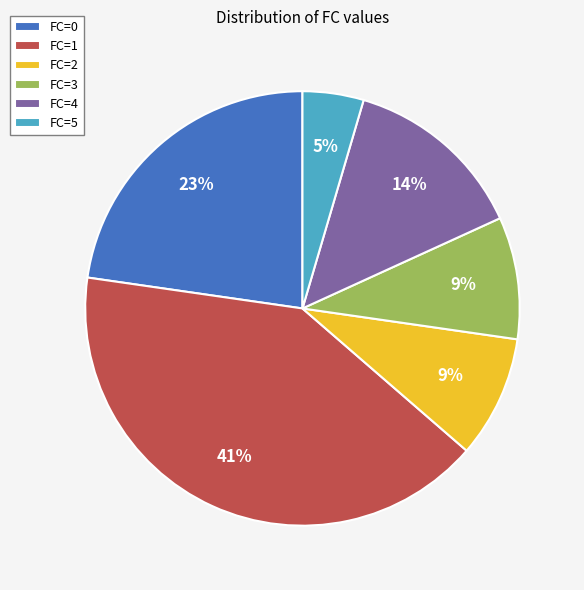

To the nearest percent, what is the average slice percentage?

17%